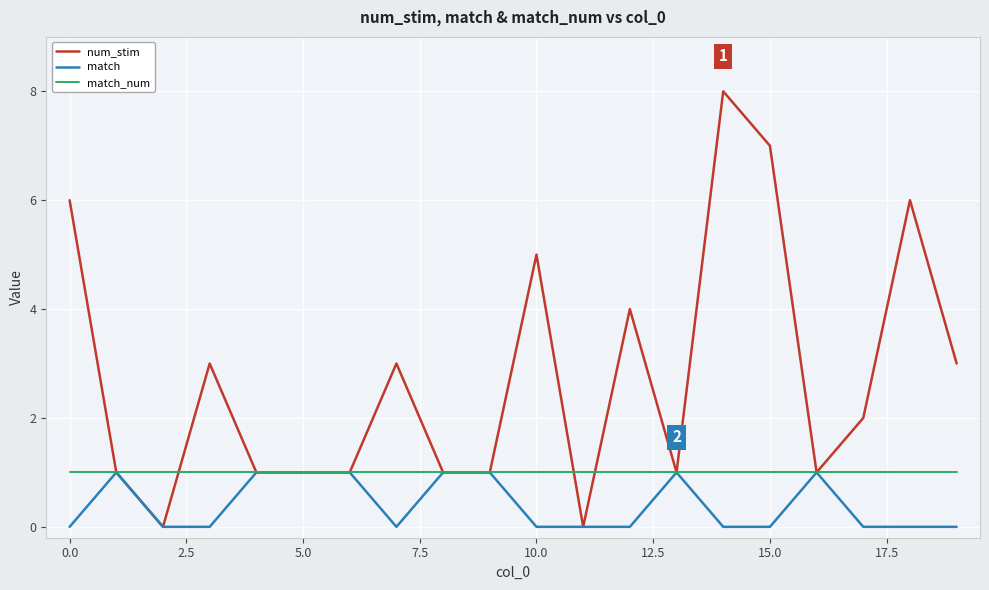

Which series has the largest total across all categories?

num_stim